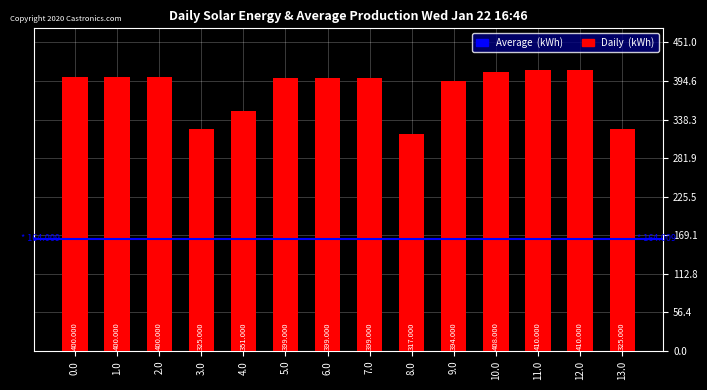

What is the smallest value displayed?

317